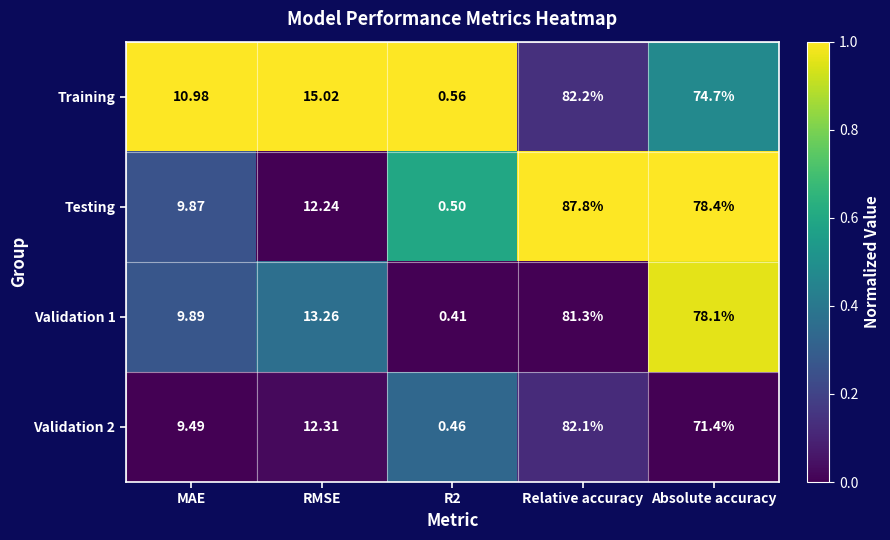

At which category is the sum across all series the highest?

Relative accuracy